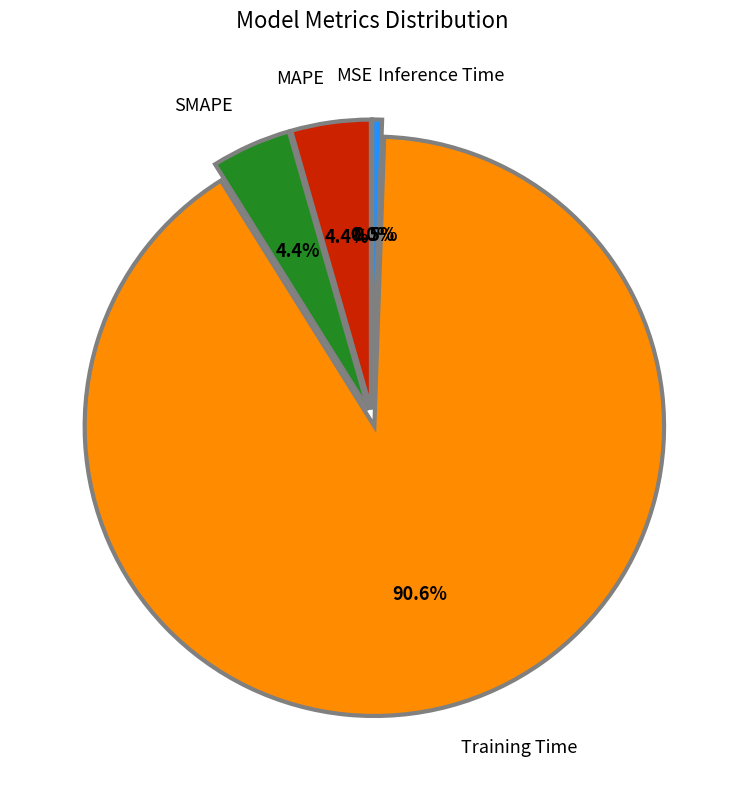

True or false: Training Time accounts for 91% of the total.

True